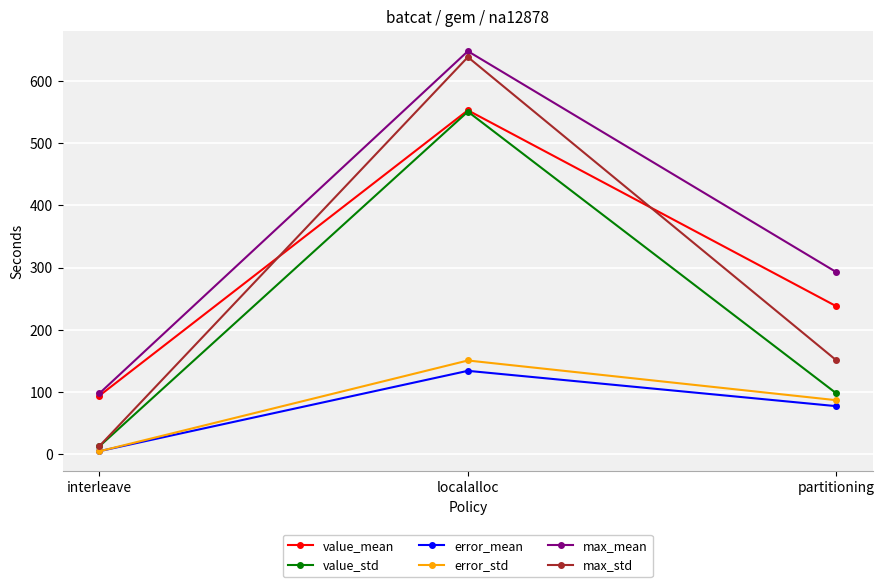

What is the sum of the value_std values at partitioning and localalloc?

648.9